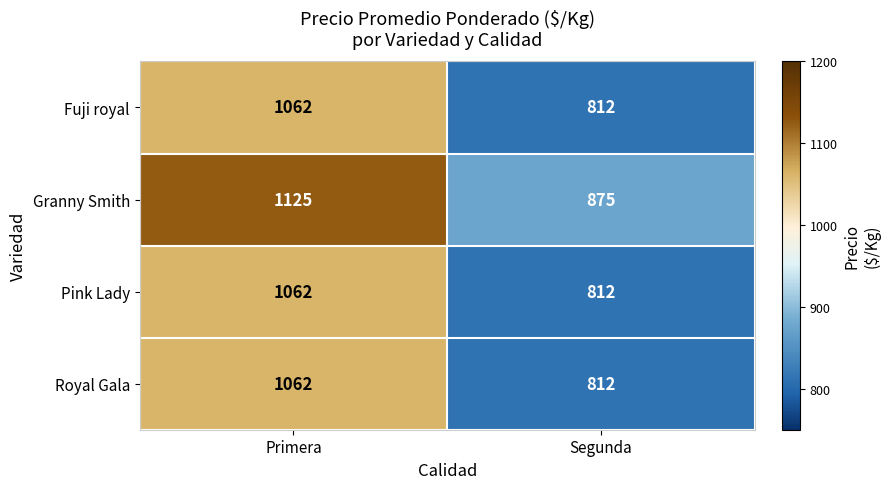

What is the smallest value displayed?

812